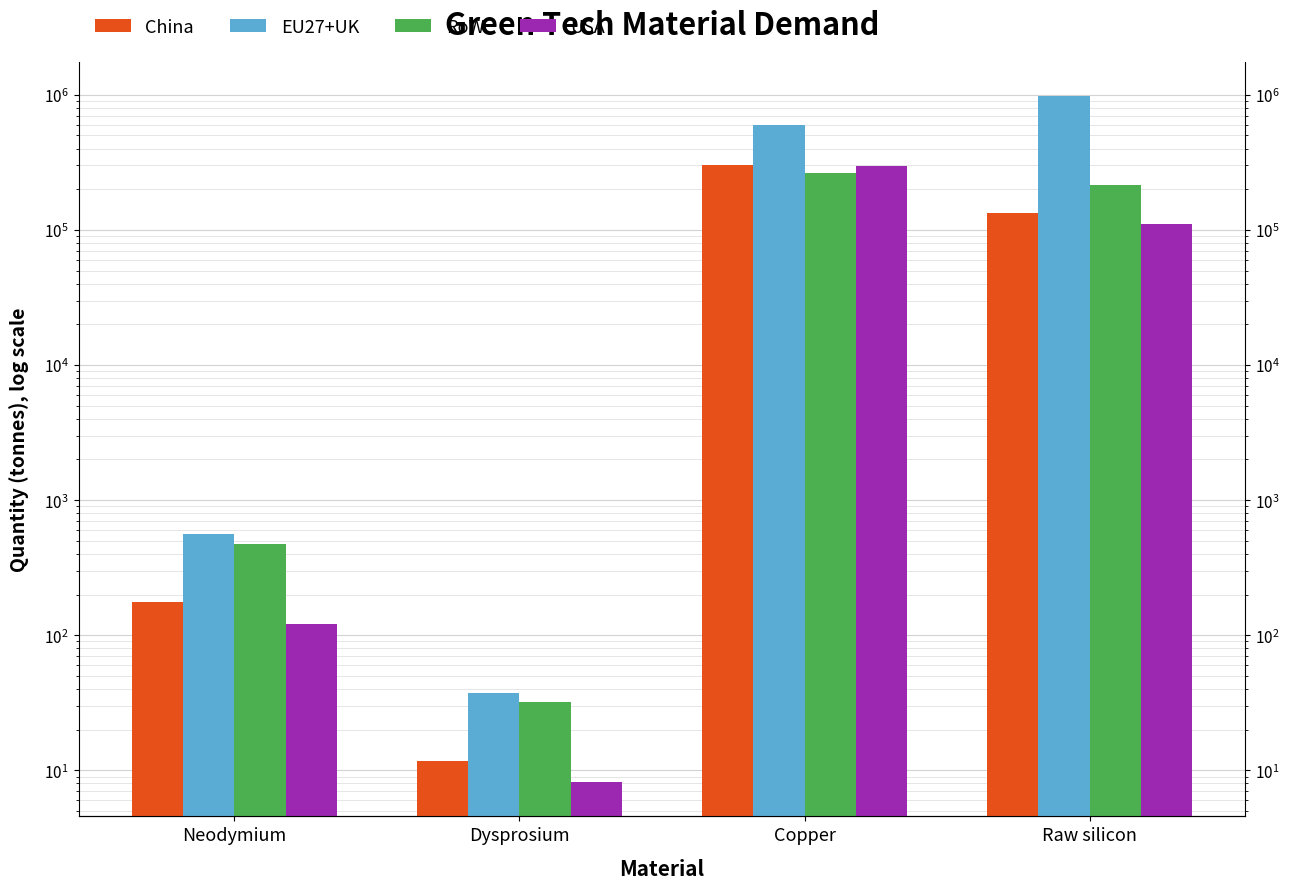

Are the bars grouped side by side (vs. stacked)?

Yes